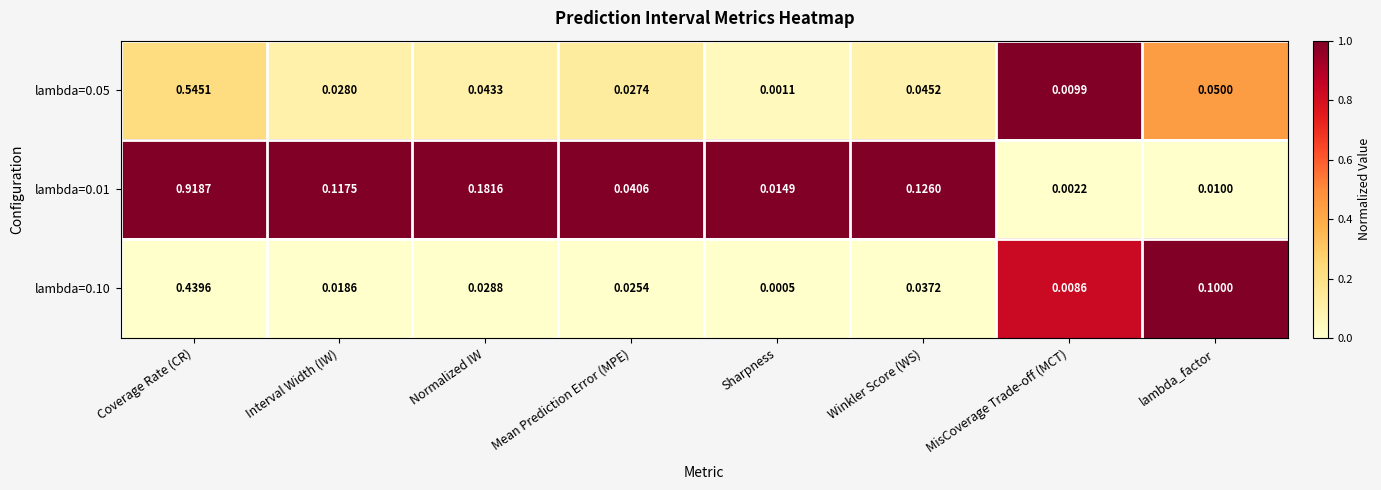

Rank the categories by lambda=0.01 value from lowest to highest.

MisCoverage Trade-off (MCT), lambda_factor, Sharpness, Mean Prediction Error (MPE), Interval Width (IW), Winkler Score (WS), Normalized IW, Coverage Rate (CR)